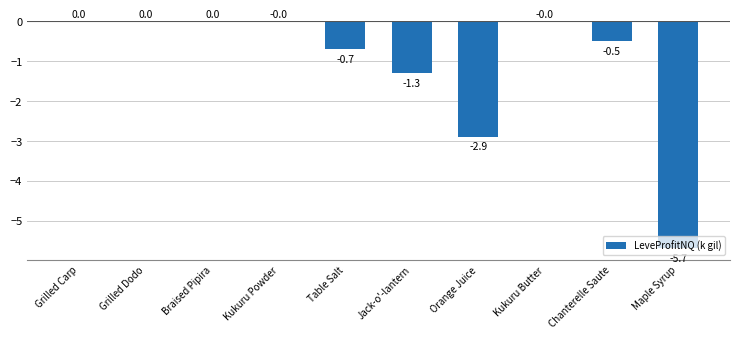

The chart shows a value of 0.0 at Kukuru Butter. True or false?

True